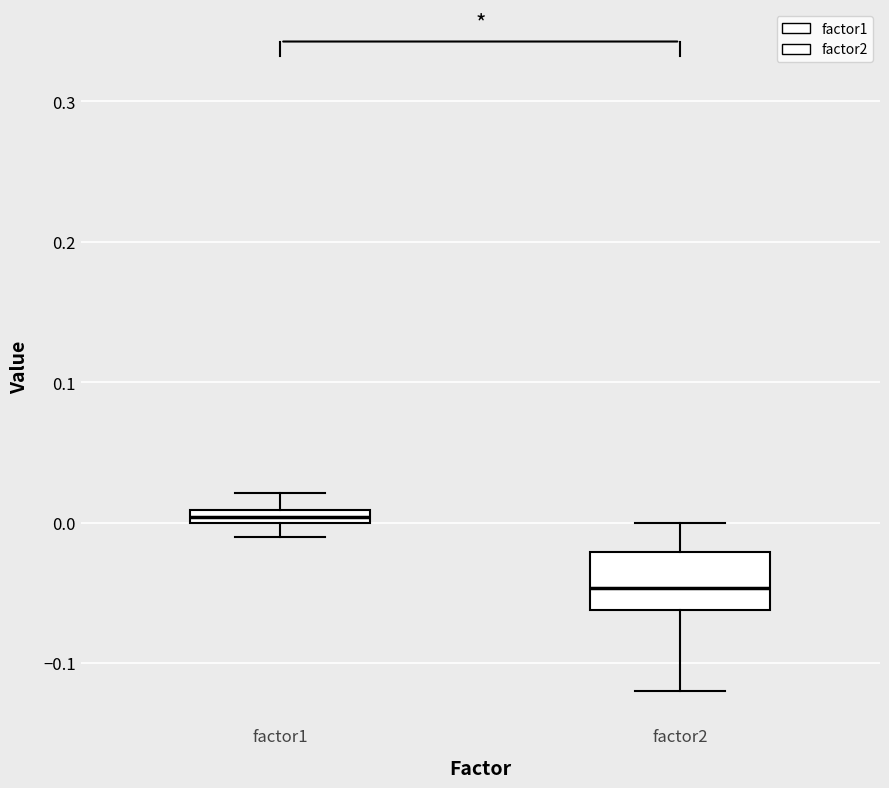

Which box's median line is the lowest?

factor2